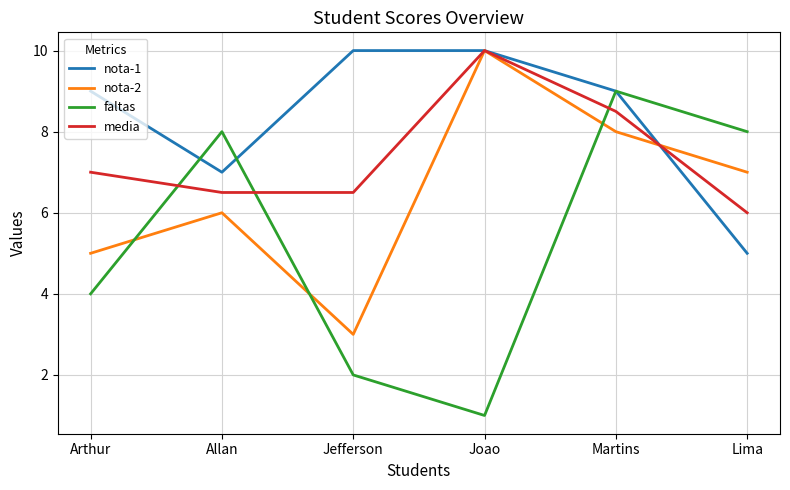

What is the sum of the nota-2 values at Jefferson and Arthur?

8.0